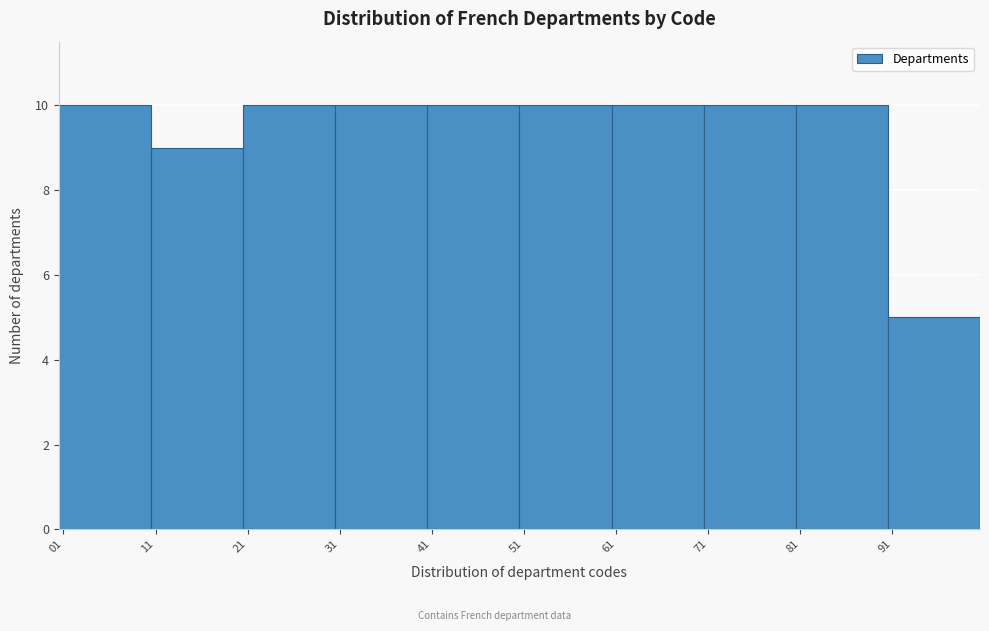

Reading left to right, transcribe this chart: for each bar, give the range it covers on the x-axis and its height. The values are not printed on the chart, so give them approximately, as read against the axis.

1 to 11: 10
11 to 21: 9
21 to 31: 10
31 to 41: 10
41 to 51: 10
51 to 61: 10
61 to 71: 10
71 to 81: 10
81 to 91: 10
91 to 101: 5